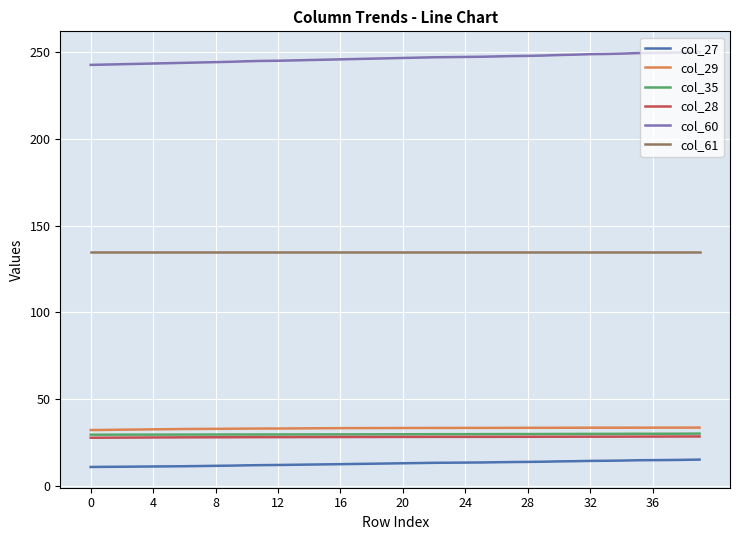

Which series has the largest total across all categories?

col_60